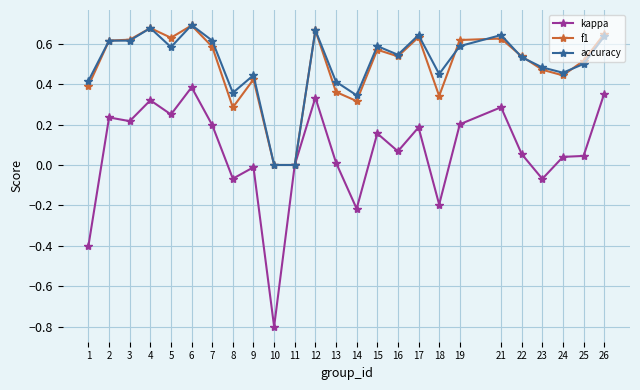

Is the value of kappa at 19 greater than the value of f1 at 24?

No